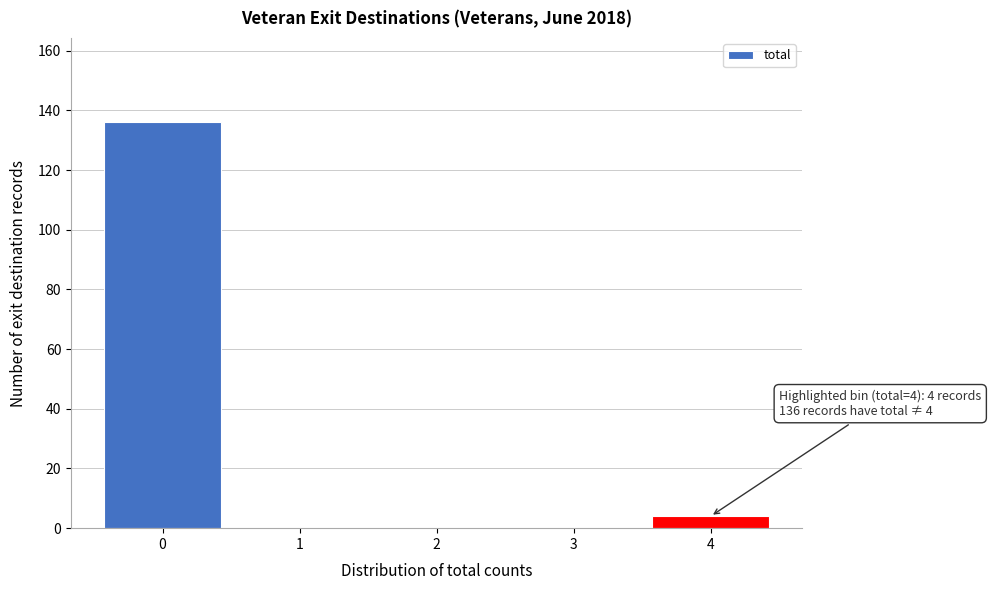

Reading left to right, transcribe all the data shown in this chart.

0=136	1=0	2=0	3=0	4=4